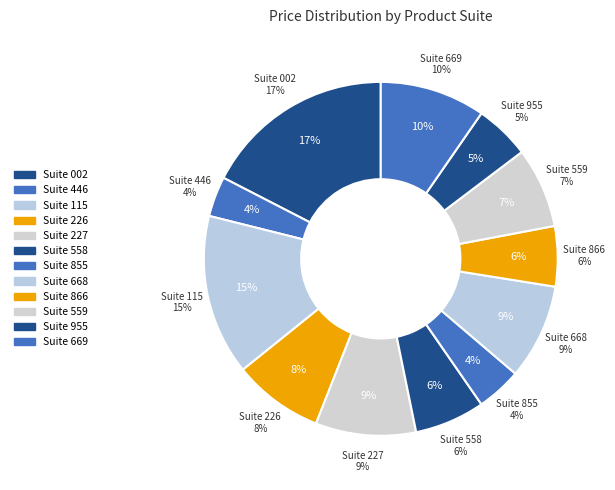

Rank the categories by value from highest to lowest.

Suite 002, Suite 115, Suite 669, Suite 227, Suite 668, Suite 226, Suite 559, Suite 558, Suite 866, Suite 955, Suite 855, Suite 446